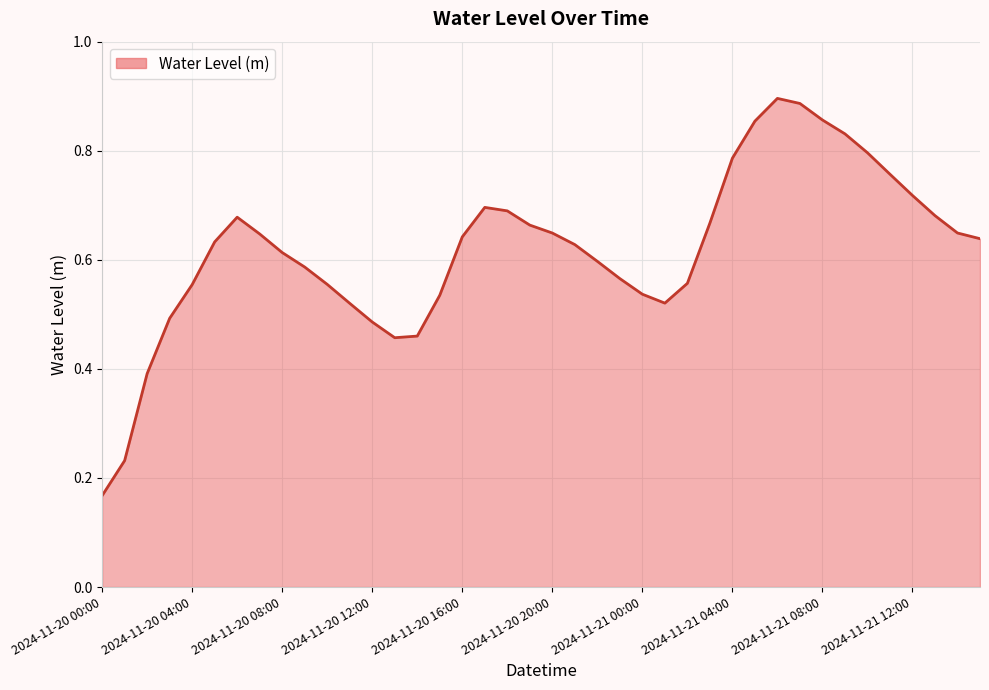

List the labels in order of value, largest first.

2024-11-21 06:00, 2024-11-21 07:00, 2024-11-21 08:00, 2024-11-21 05:00, 2024-11-21 09:00, 2024-11-21 10:00, 2024-11-21 04:00, 2024-11-21 11:00, 2024-11-21 12:00, 2024-11-20 17:00, 2024-11-20 18:00, 2024-11-21 13:00, 2024-11-20 06:00, 2024-11-21 03:00, 2024-11-20 19:00, 2024-11-21 14:00, 2024-11-20 20:00, 2024-11-20 07:00, 2024-11-20 16:00, 2024-11-21 15:00, 2024-11-20 05:00, 2024-11-20 21:00, 2024-11-20 08:00, 2024-11-20 22:00, 2024-11-20 09:00, 2024-11-20 23:00, 2024-11-21 02:00, 2024-11-20 10:00, 2024-11-20 04:00, 2024-11-21 00:00, 2024-11-20 15:00, 2024-11-21 01:00, 2024-11-20 11:00, 2024-11-20 03:00, 2024-11-20 12:00, 2024-11-20 14:00, 2024-11-20 13:00, 2024-11-20 02:00, 2024-11-20 01:00, 2024-11-20 00:00